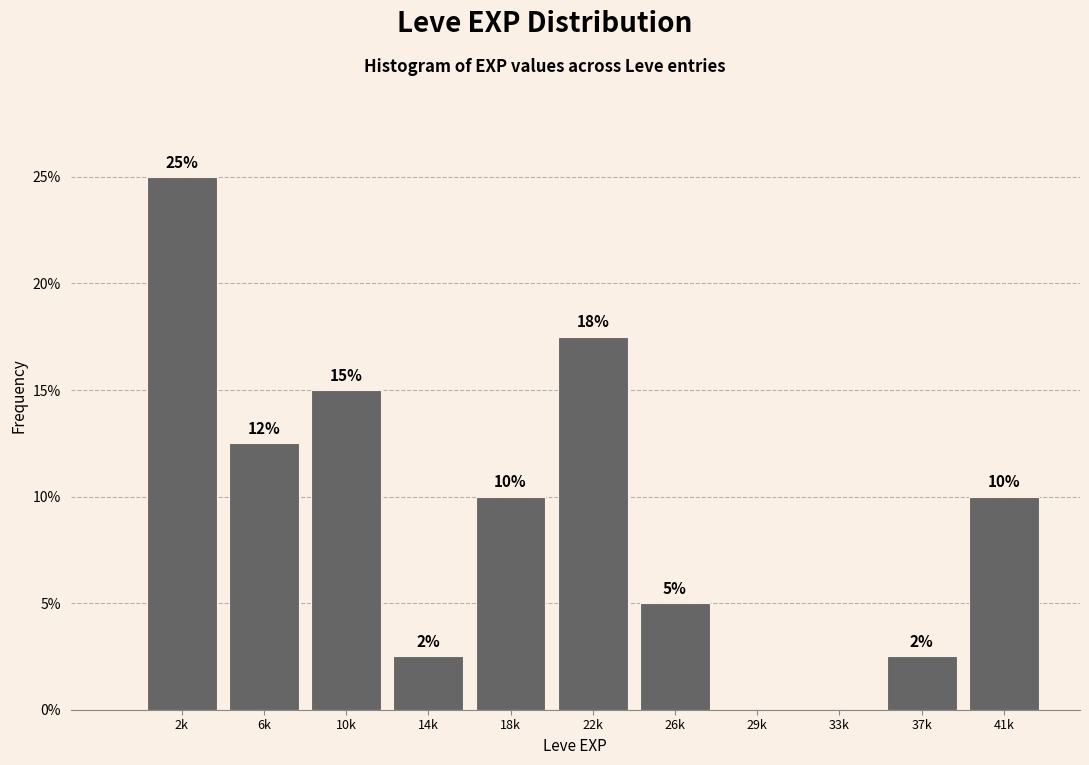

What is the sum of the values at 37k and 22k?

20.0